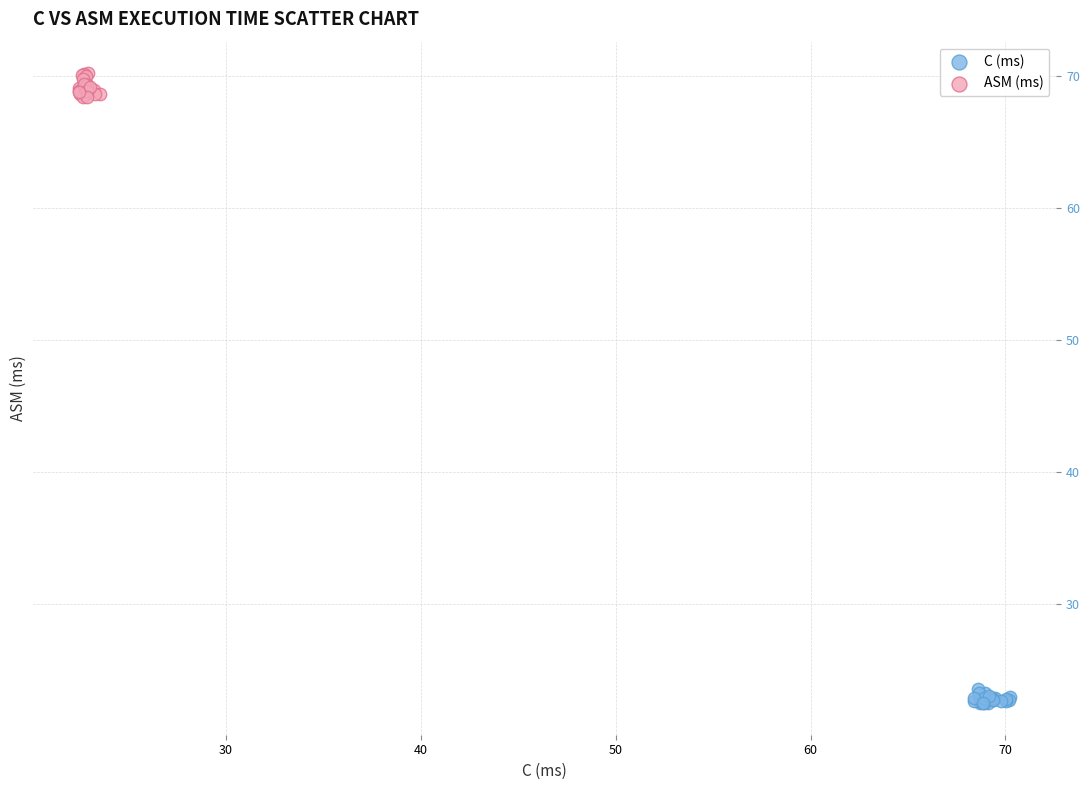

What are all the series names shown in the legend?

C (ms), ASM (ms)